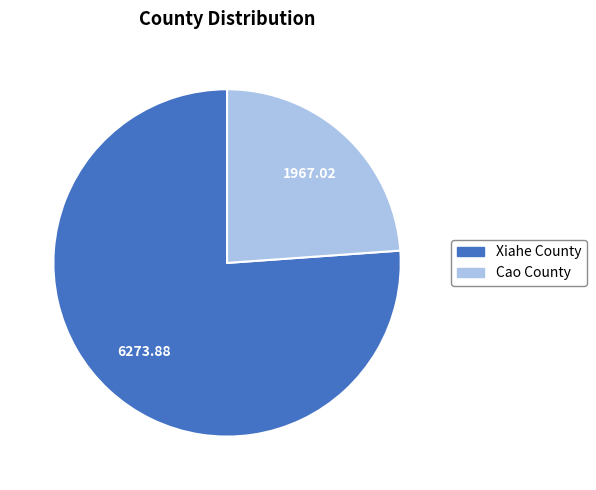

Which slice is the largest?

Xiahe County